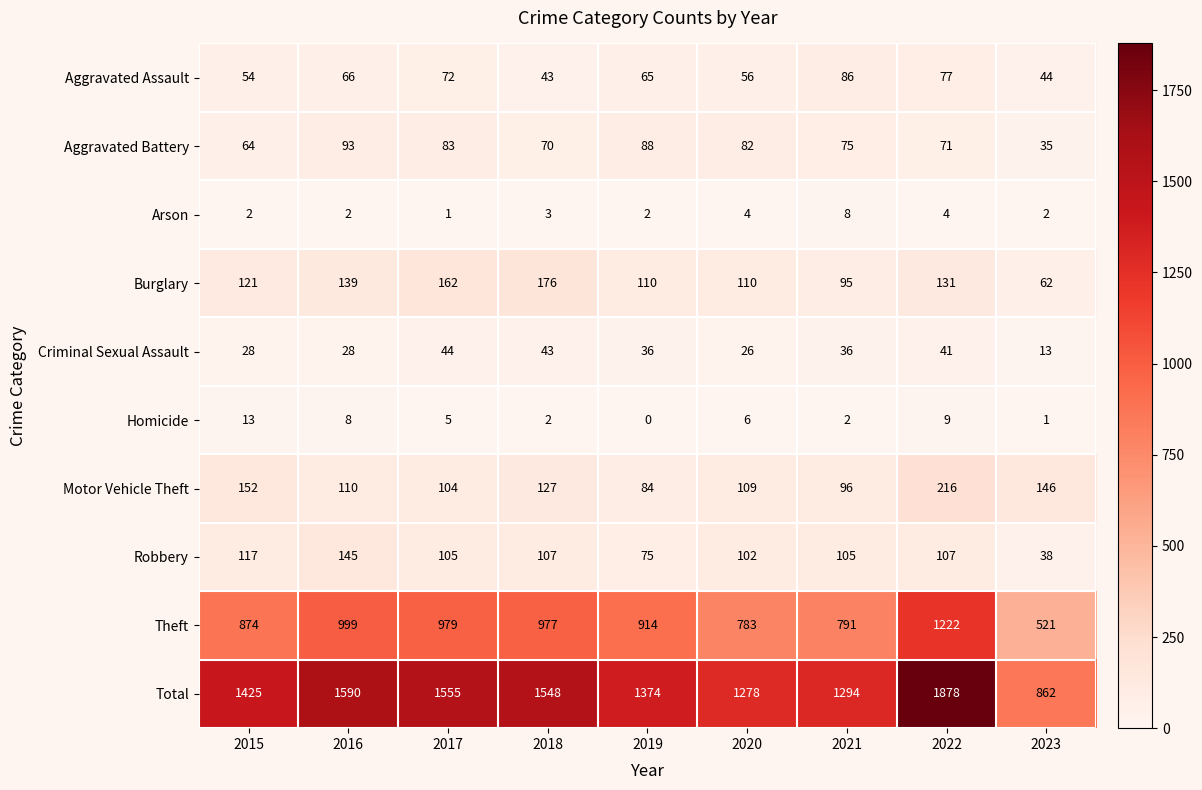

Which series changed the most between 2019 and 2023?

Total